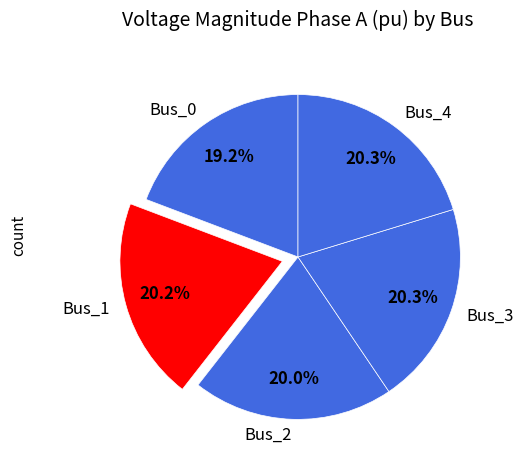

To the nearest percent, what is the combined percentage of Bus_2 and Bus_4?

40%